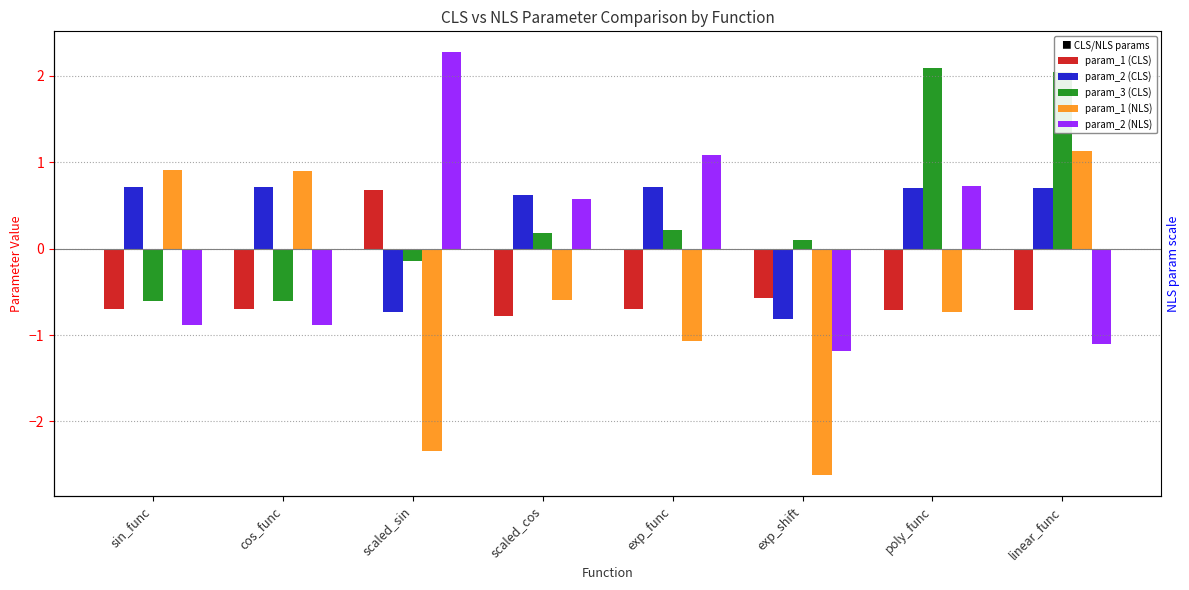

What is the label of the 8th bar from the left?

linear_func